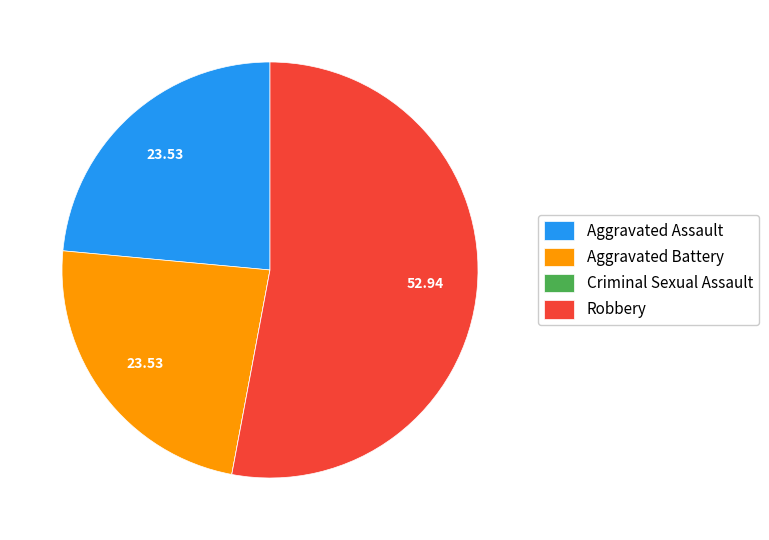

What is the ratio of the value at Aggravated Assault to the value at Aggravated Battery?

1.0